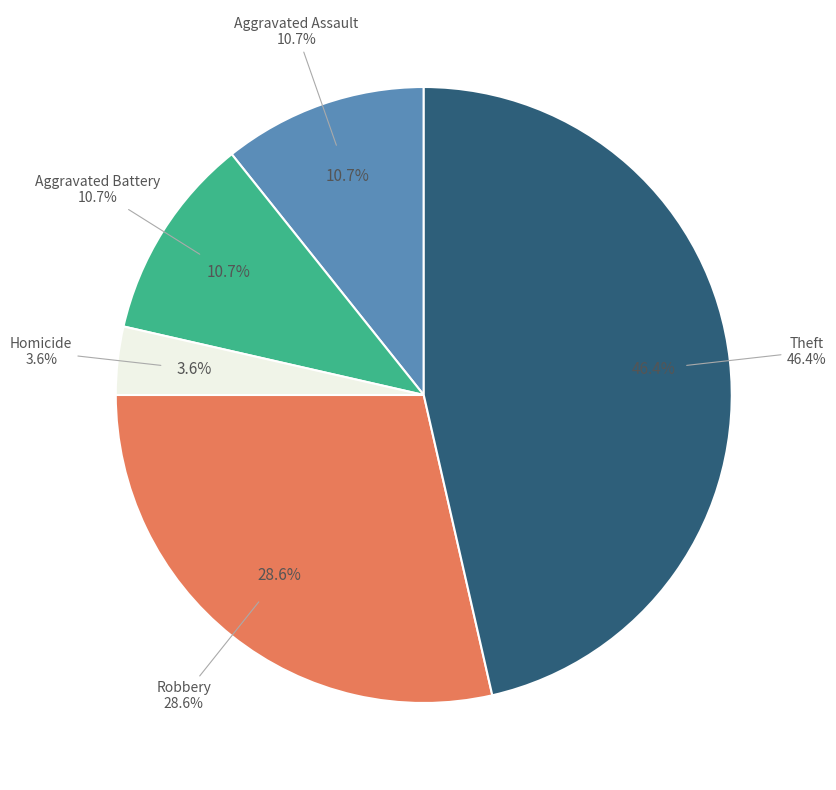

Count the number of slices in the pie.

7